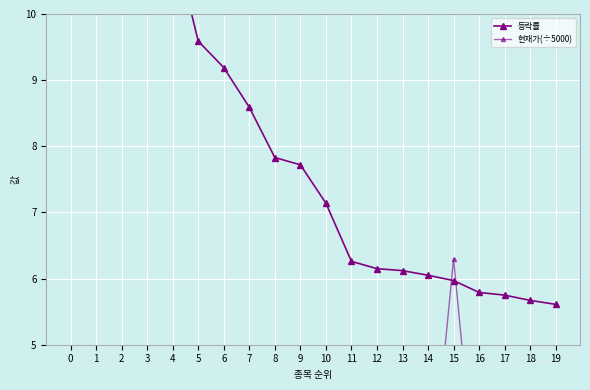

How many data points in 현재가(÷5000) are less than 1?

9